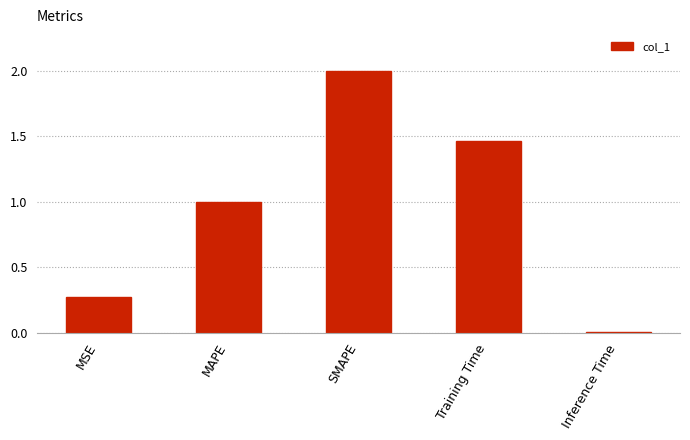

What position from the right is MAPE?

4